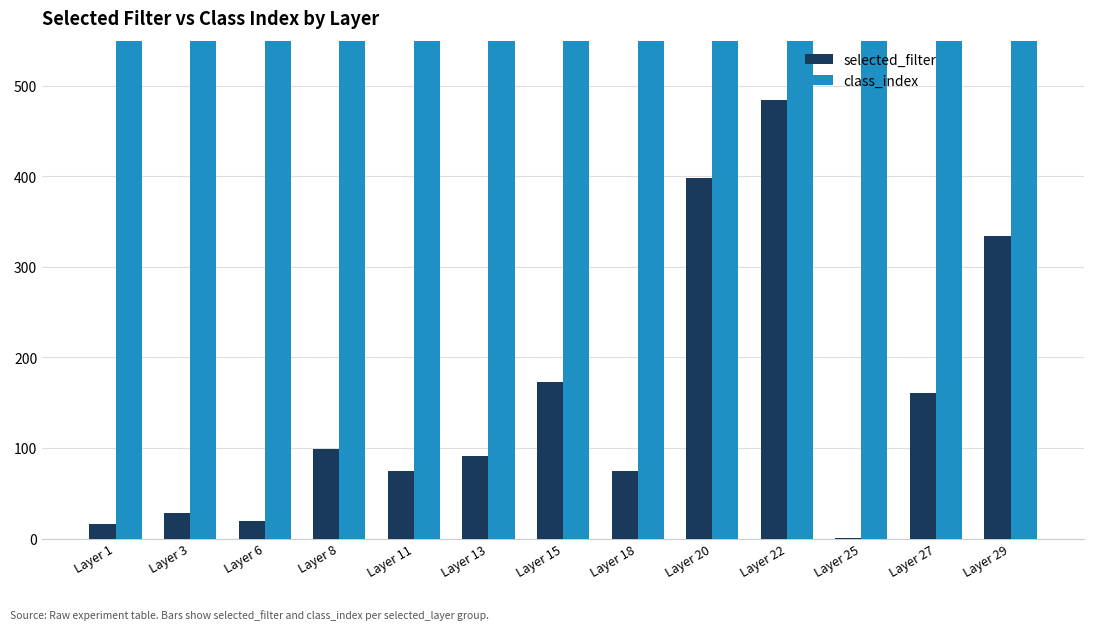

What is the value of the class_index bar at the 4th from the left?

950